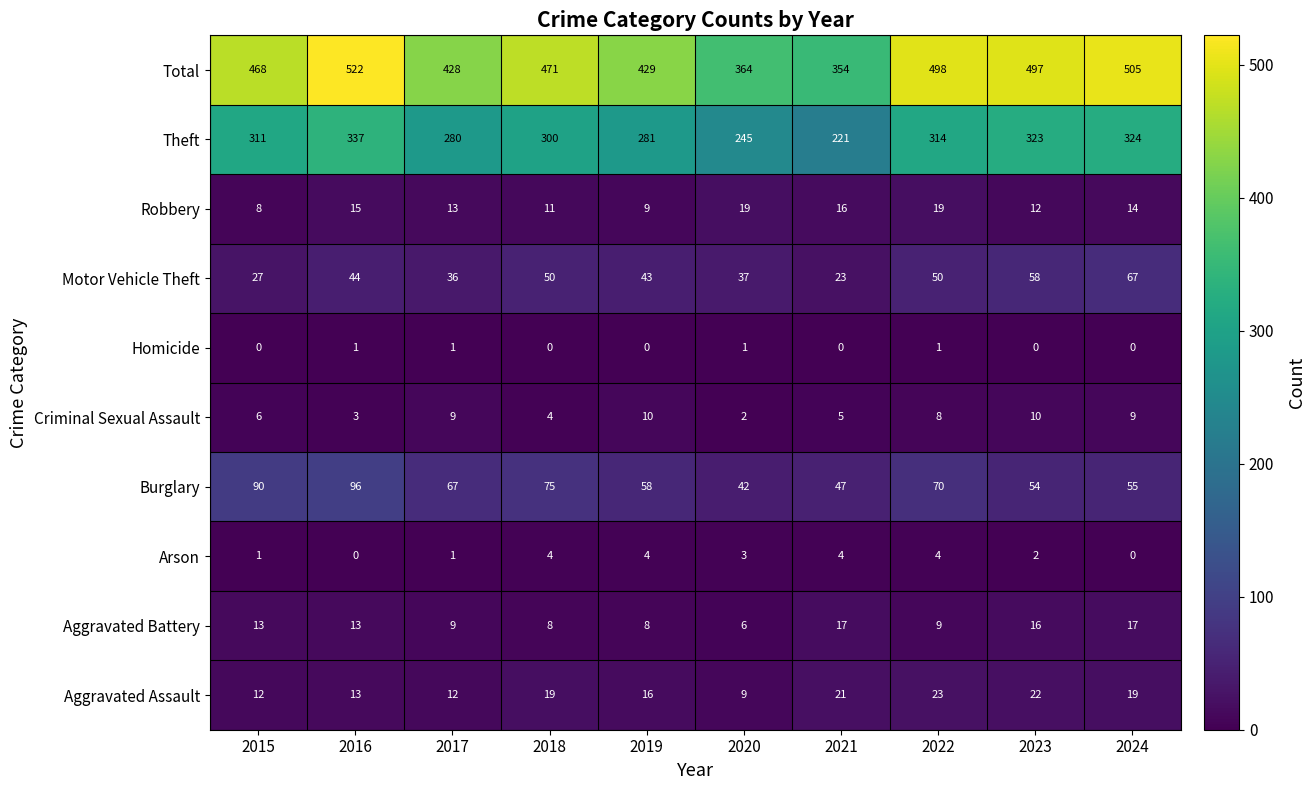

The value of Arson at 2022 is 1. True or false?

False